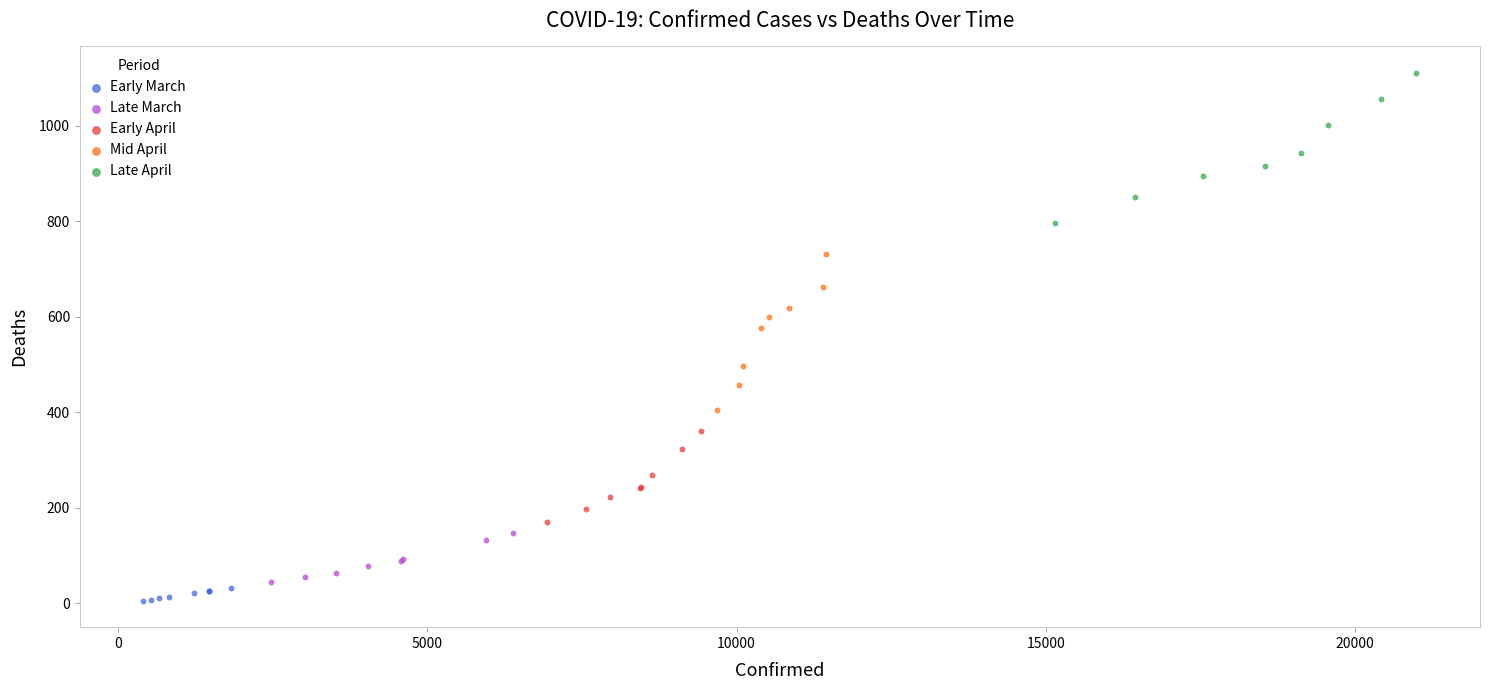

Which series contains the lowest Y value?

Early March